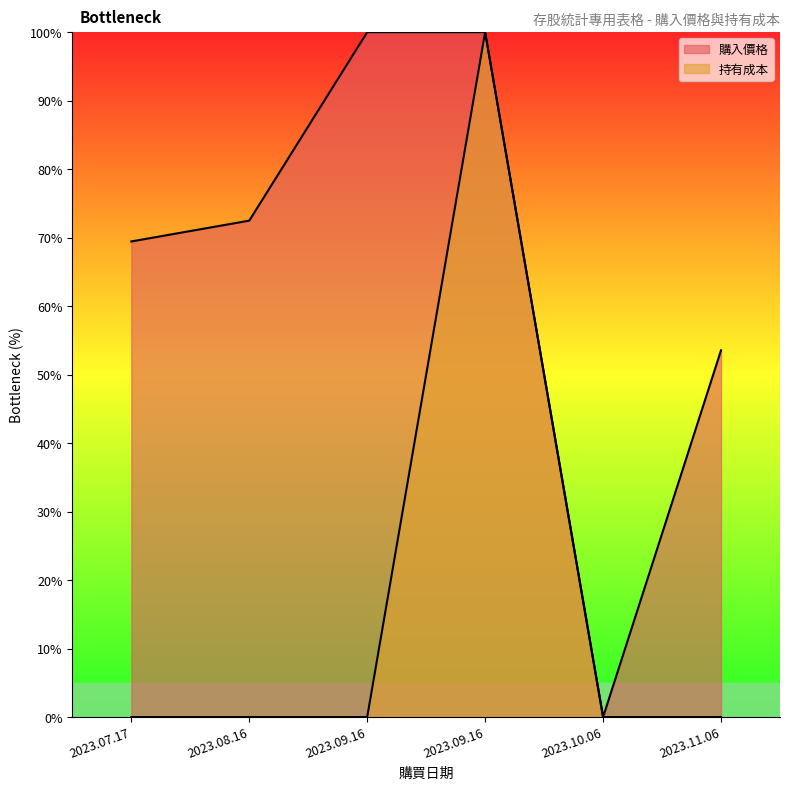

True or false: 持有成本 has a value of 0.0 at 2023.09.16.

True